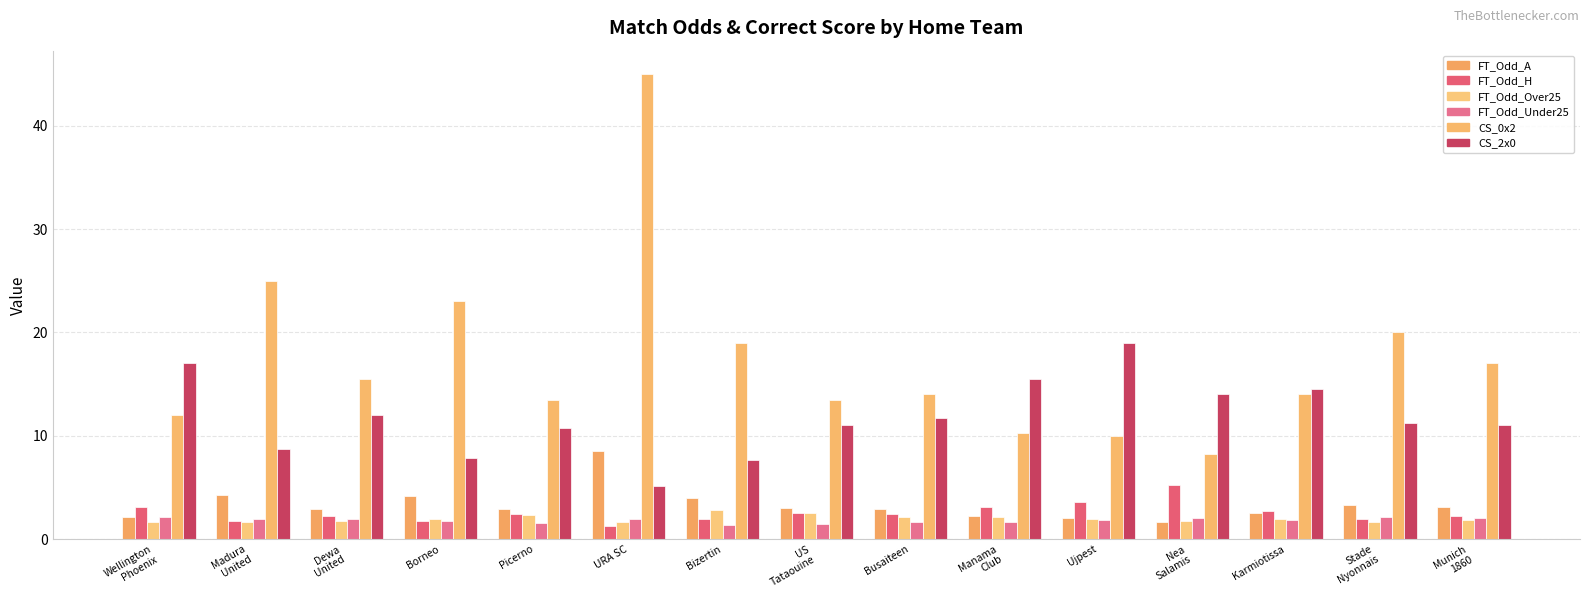

Count the number of data series in this chart.

6